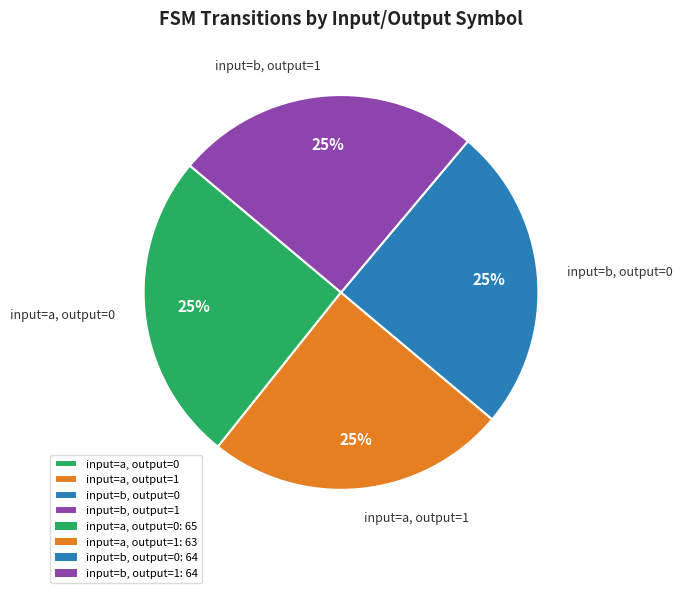

To the nearest percent, what percentage of the pie is input=a, output=0?

25%